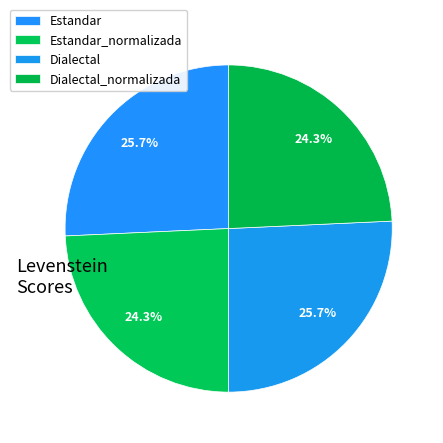

To the nearest percent, what portion does Dialectal_normalizada represent?

24%